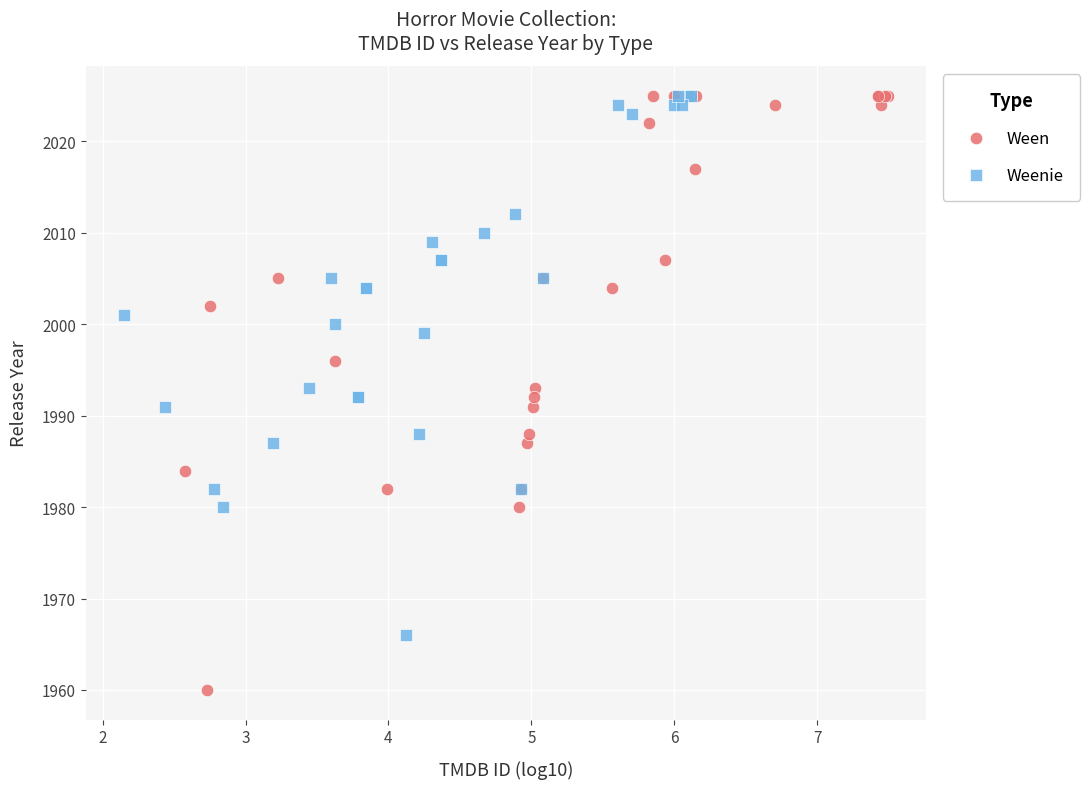

Which series contains the lowest Y value?

Ween